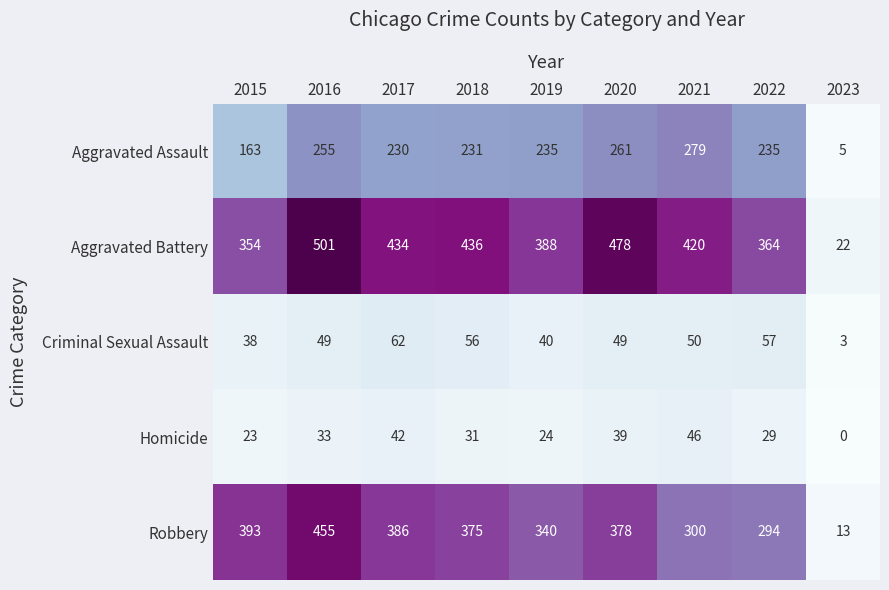

The Aggravated Battery series shows 33 at 2023. True or false?

False